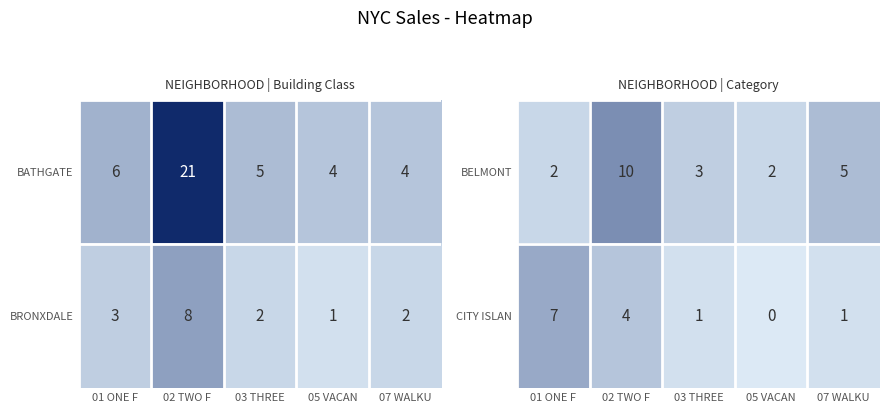

True or false: BELMONT has a value of 5 at 03 THREE.

False